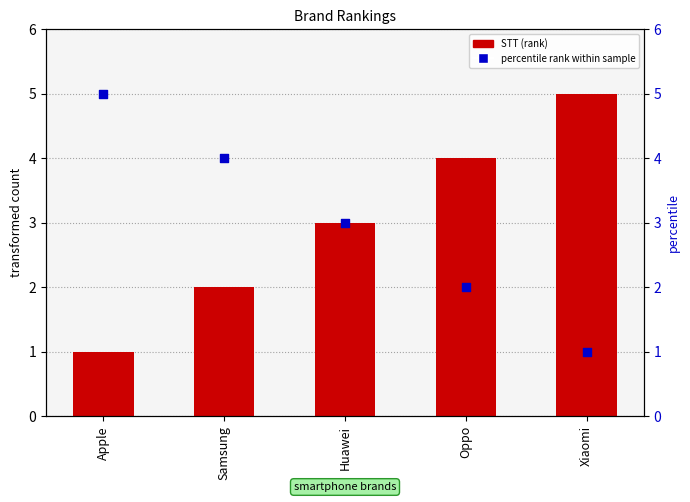

Which series reaches the minimum Y coordinate?

STT (rank)